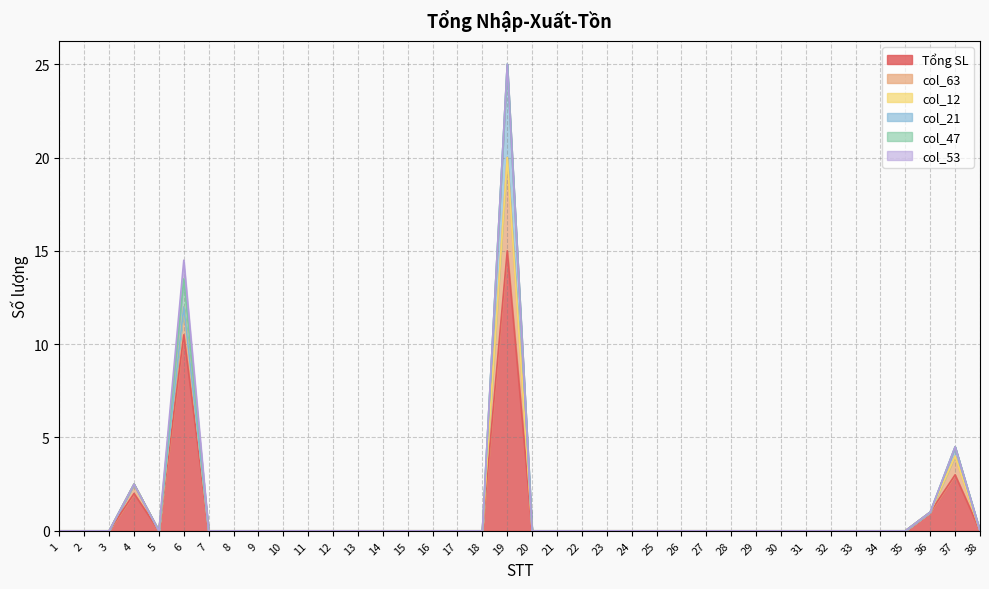

Rank the series at 23 from lowest to highest value.

Tổng SL, col_63, col_12, col_21, col_47, col_53